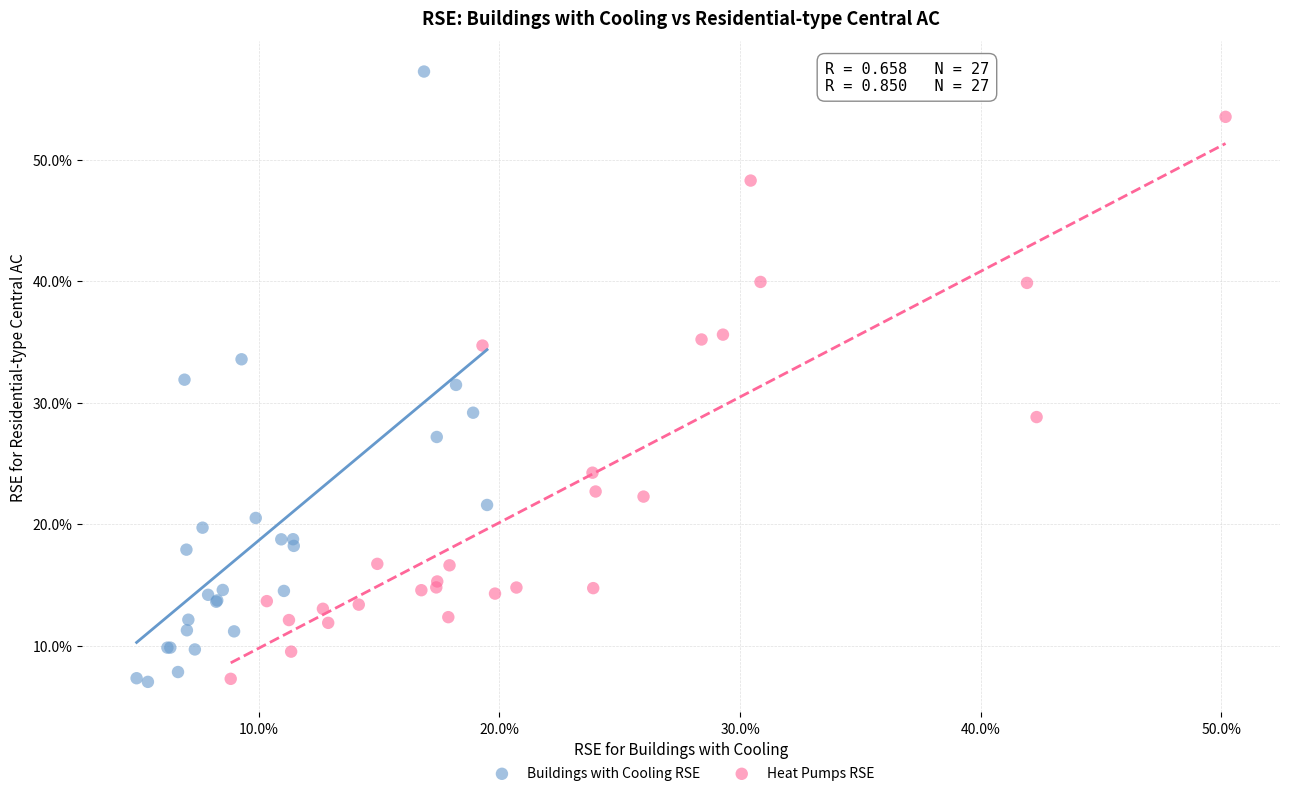

Which series has the widest spread of Y values?

Buildings with Cooling RSE